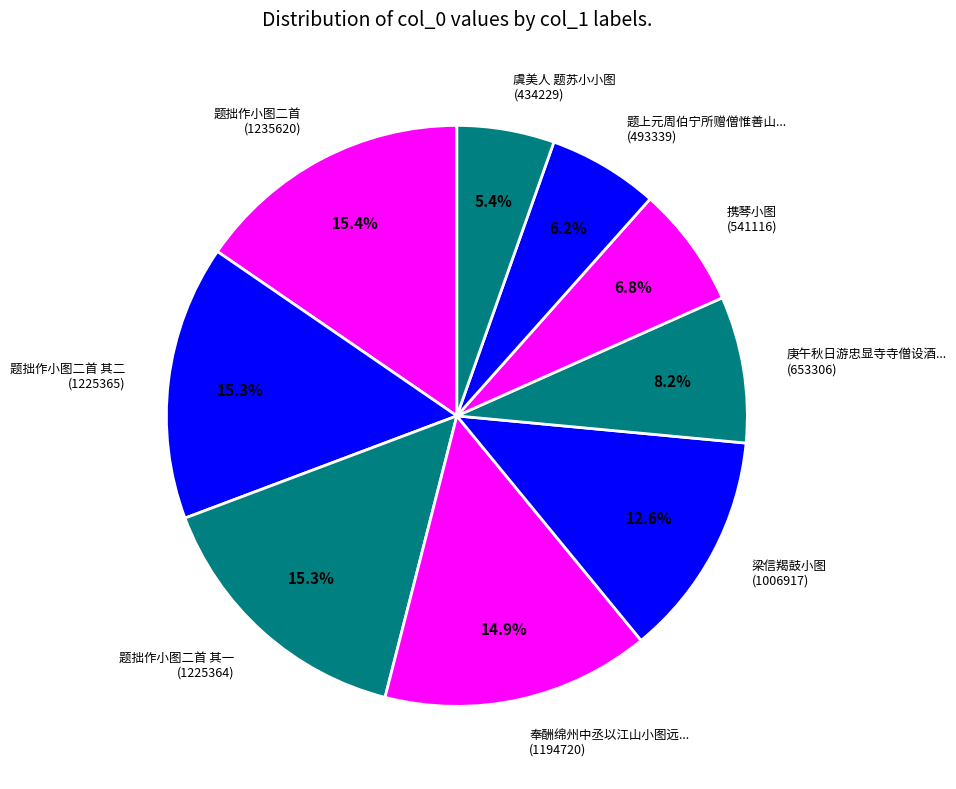

Between 奉酬绵州中丞以江山小图远... (1194720) and 庚午秋日游忠显寺寺僧设酒... (653306), which is larger?

奉酬绵州中丞以江山小图远... (1194720)